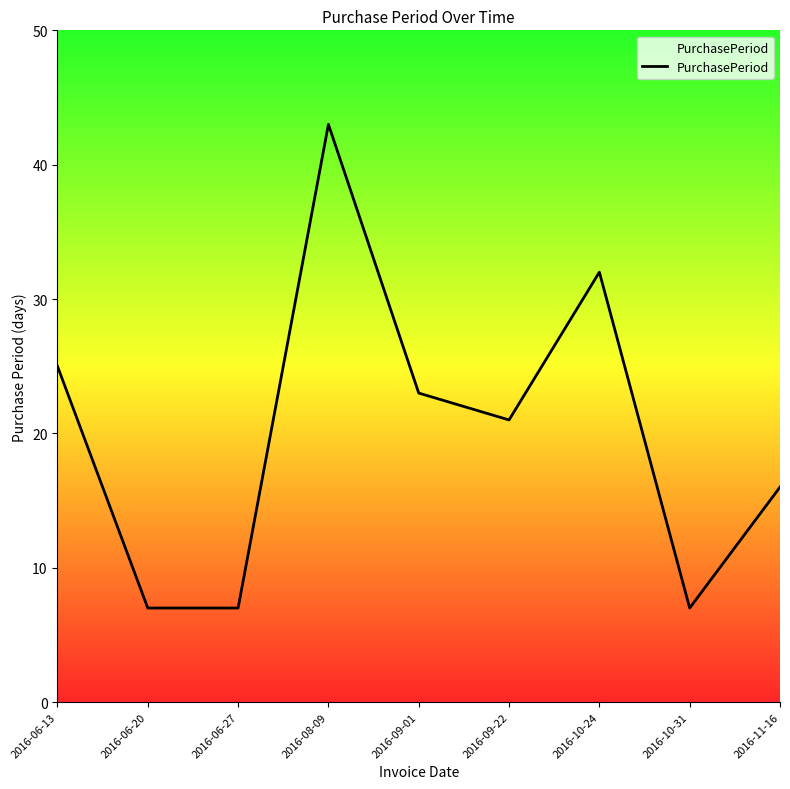

Does the chart display data point markers on the line(s)?

No